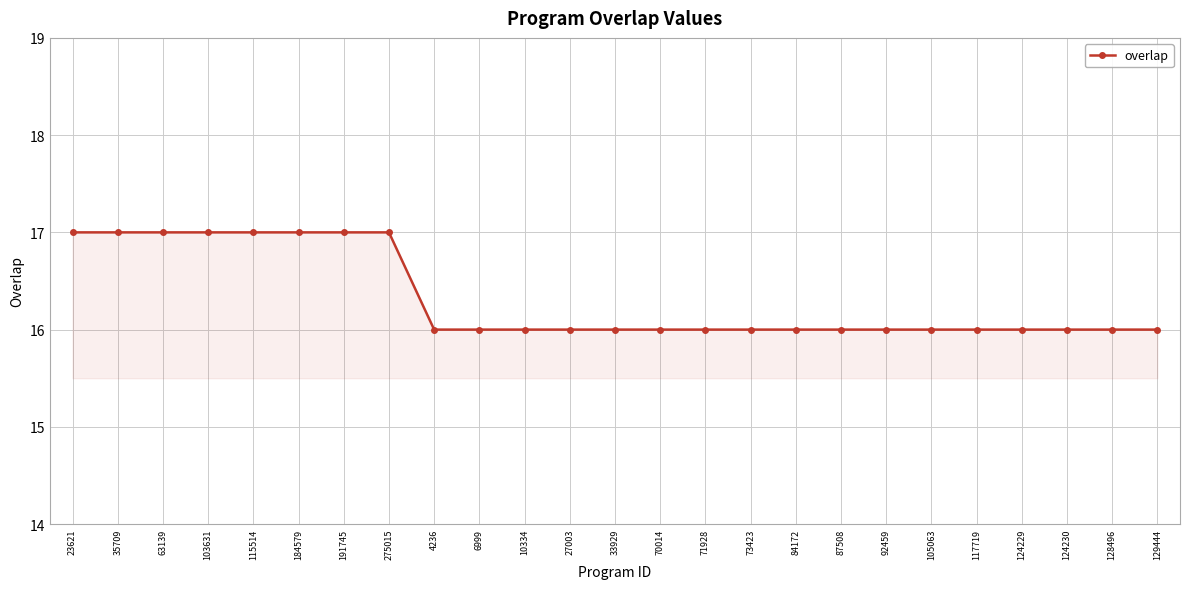

What is the maximum value shown in the chart?

17